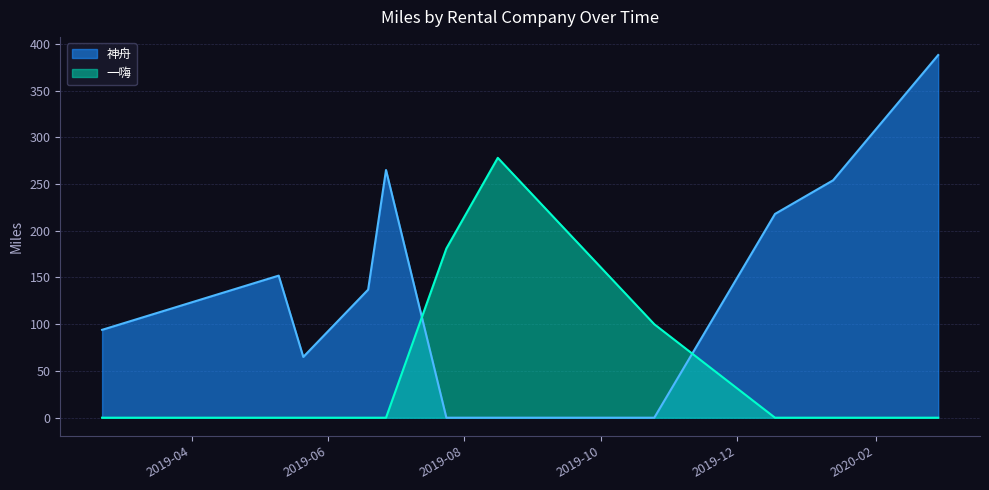

What is the average value of the 一嗨 series?

51